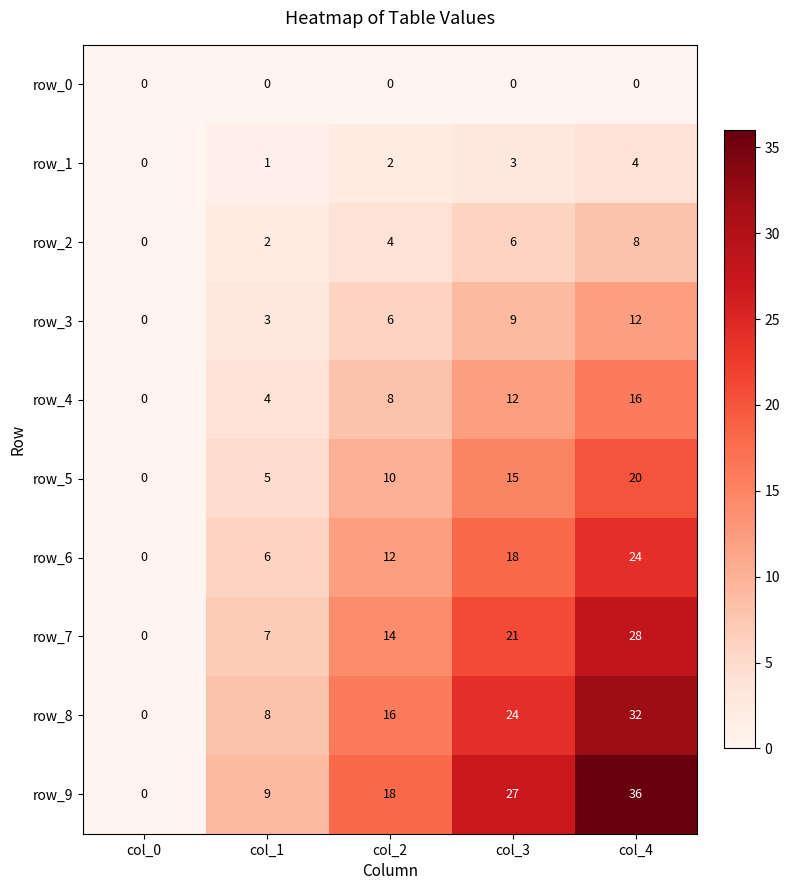

Which series has the largest range (max minus min)?

row_9